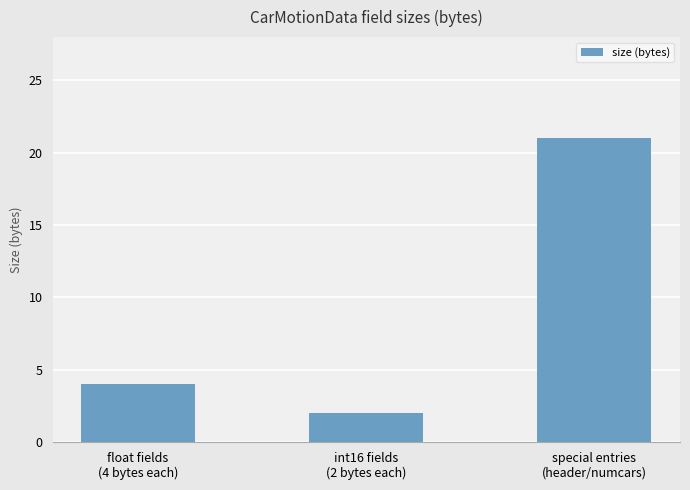

Reading left to right, extract all data points from this chart.

float fields
(4 bytes each)=4	int16 fields
(2 bytes each)=2	special entries
(header/numcars)=21